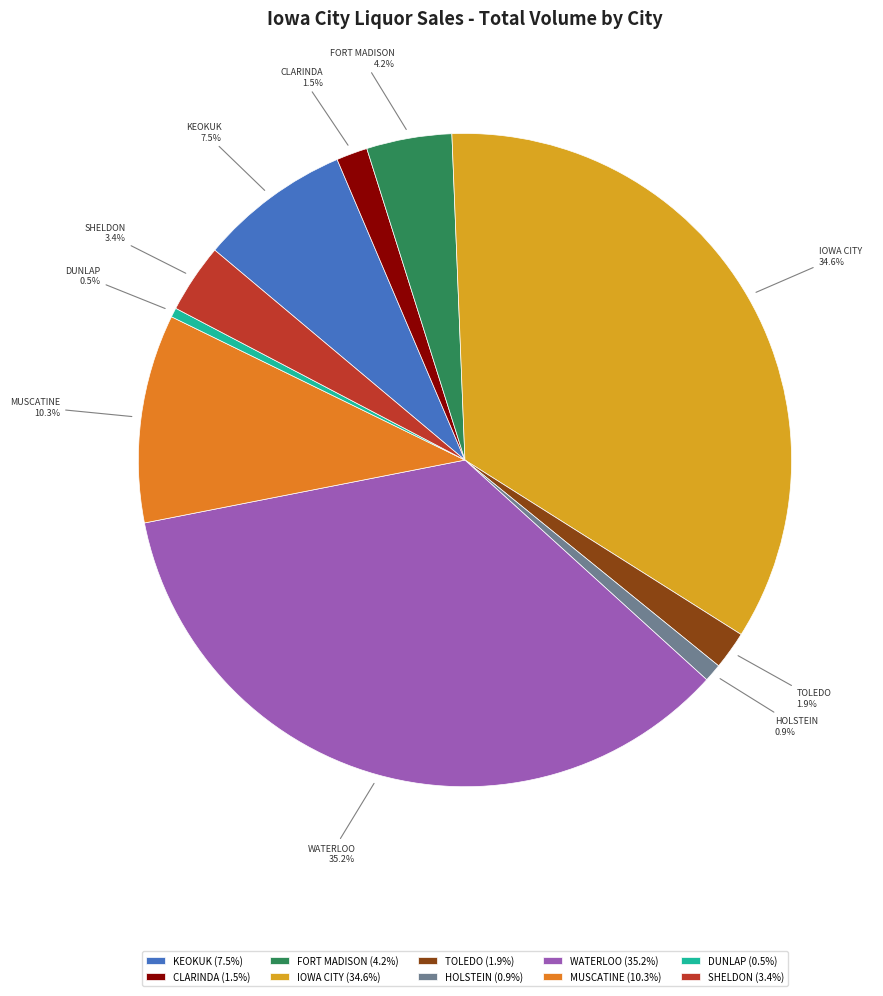

Approximately how many times larger is the value at HOLSTEIN compared to TOLEDO?

0.5